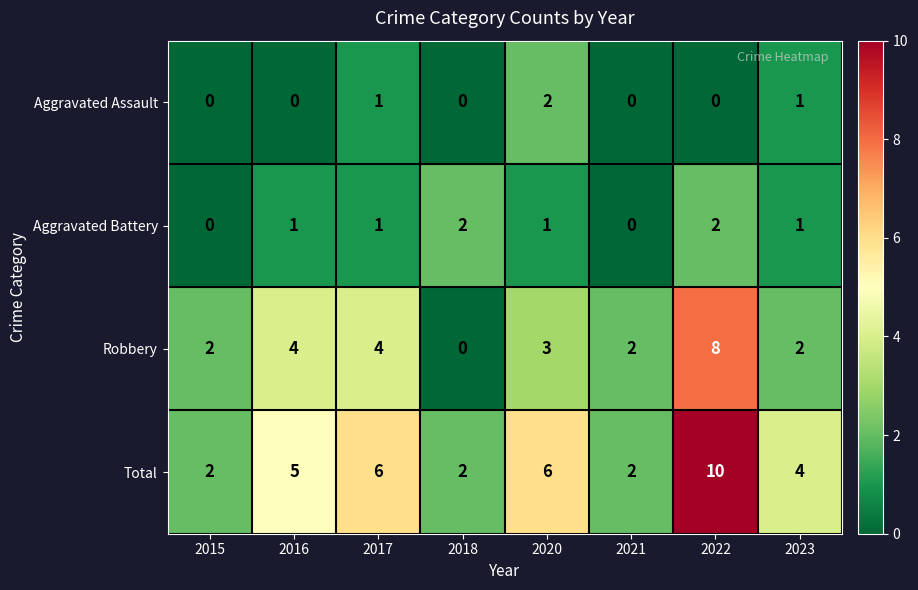

Which series changed the most between 2016 and 2018?

Robbery